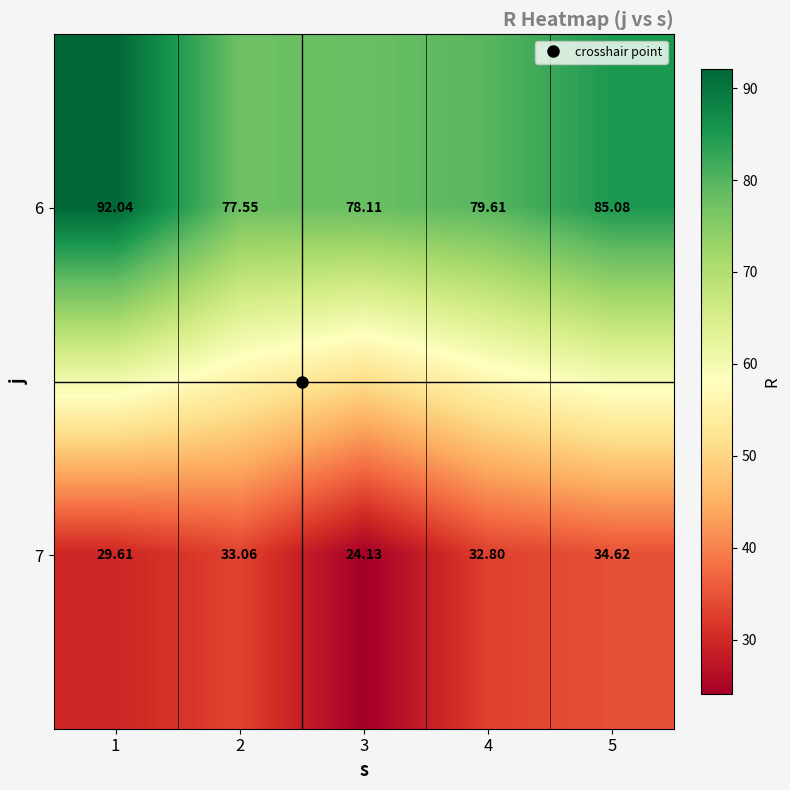

How many data points in 6 are above 79?

3